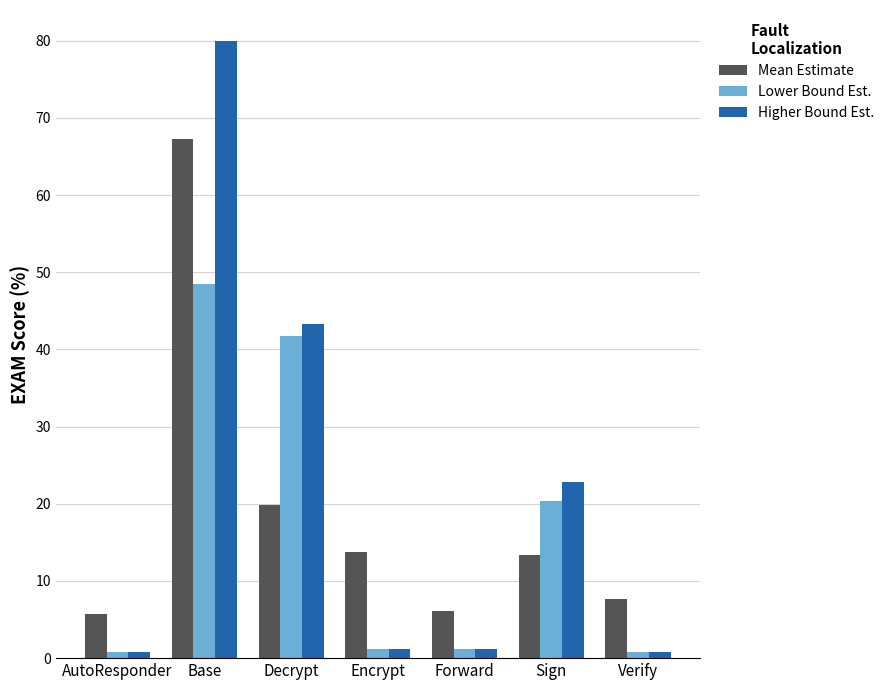

What is the spread (max minus min) of values at Base?

31.5